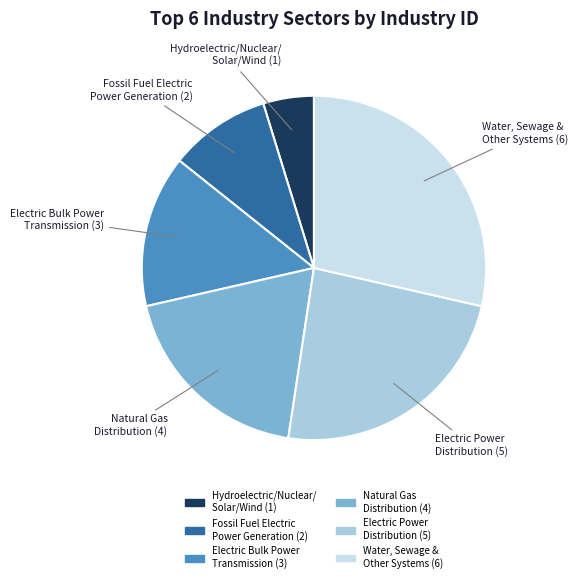

Approximately how many times larger is the value at Water, Sewage & Other Systems compared to Electric Bulk Power Transmission?

2.0